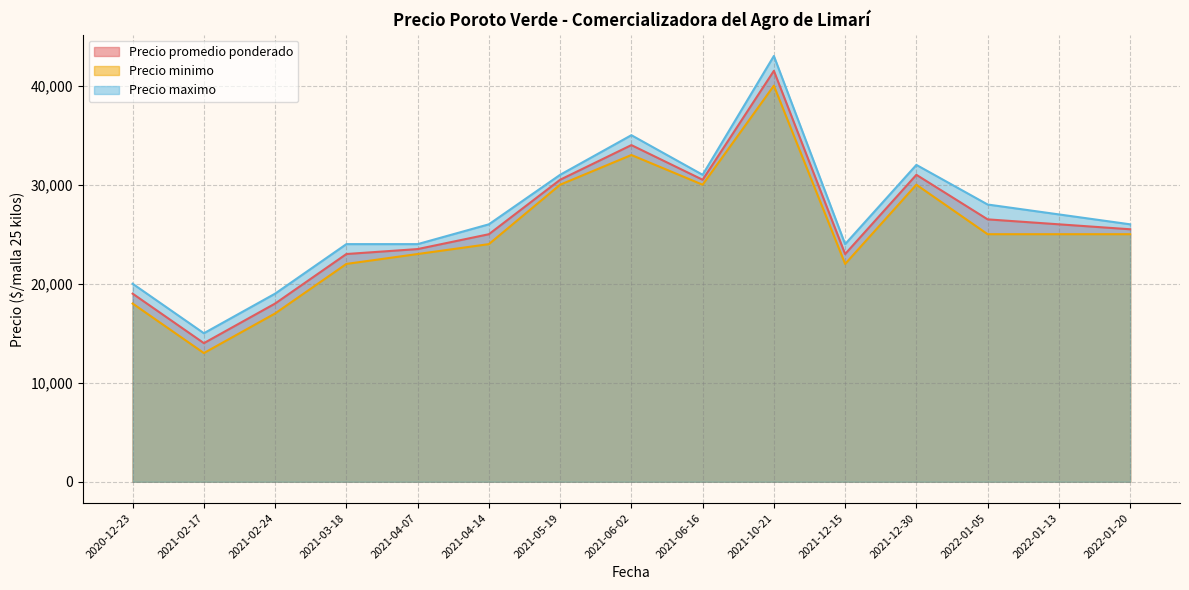

At which category does Precio minimo reach its first local peak?

2021-06-02